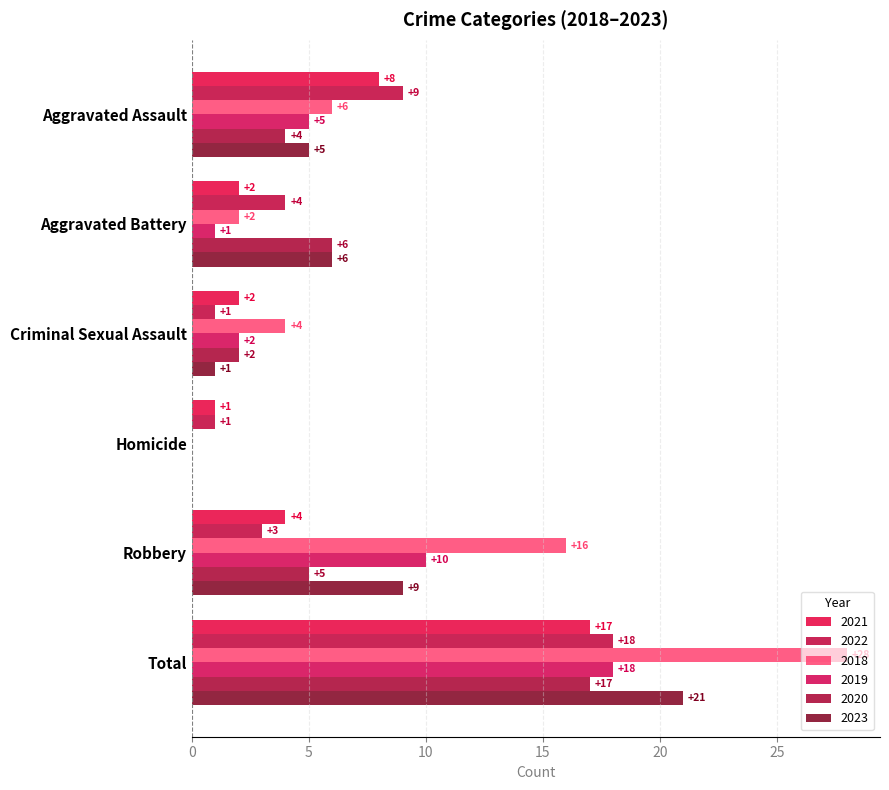

Count the number of data series in this chart.

6